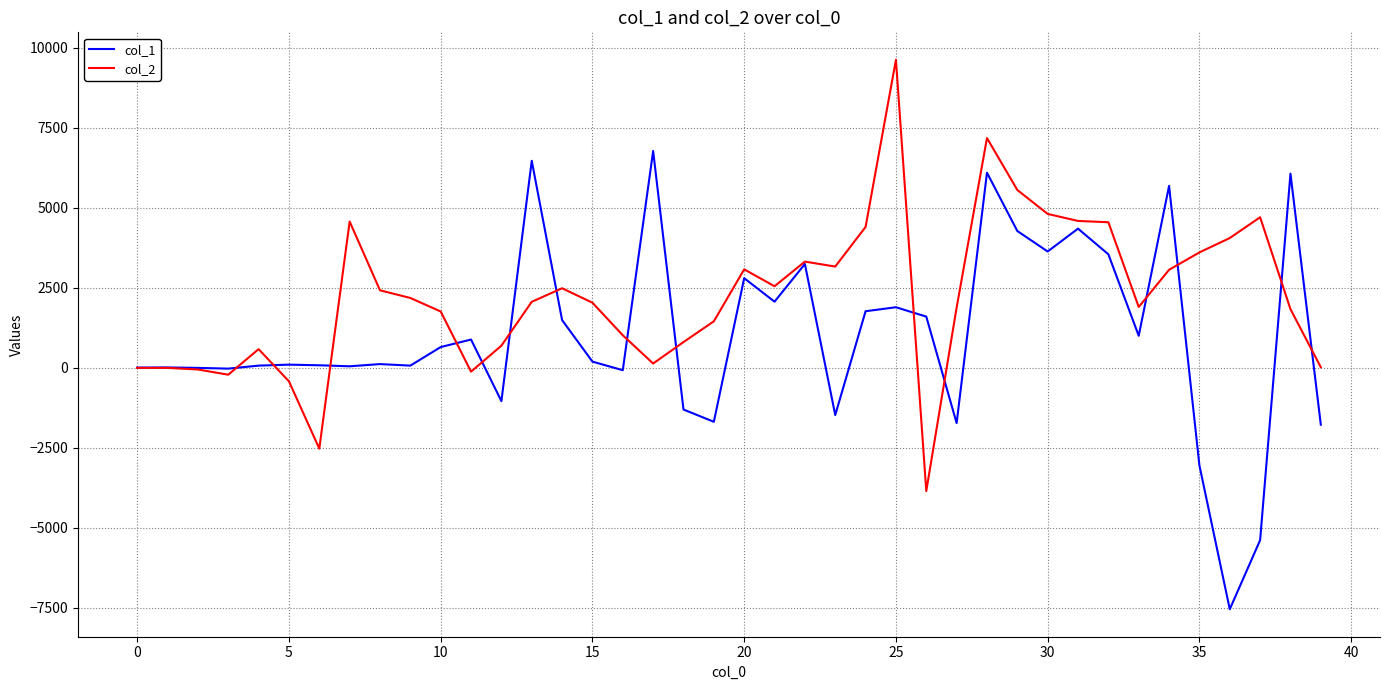

Rank the series by their average value, from highest to lowest.

col_2, col_1